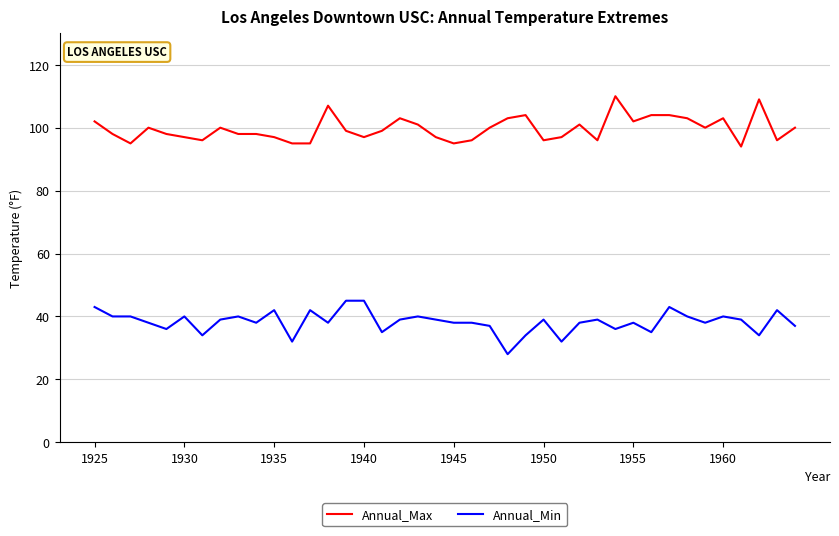

What are all the series names shown in the legend?

Annual_Max, Annual_Min